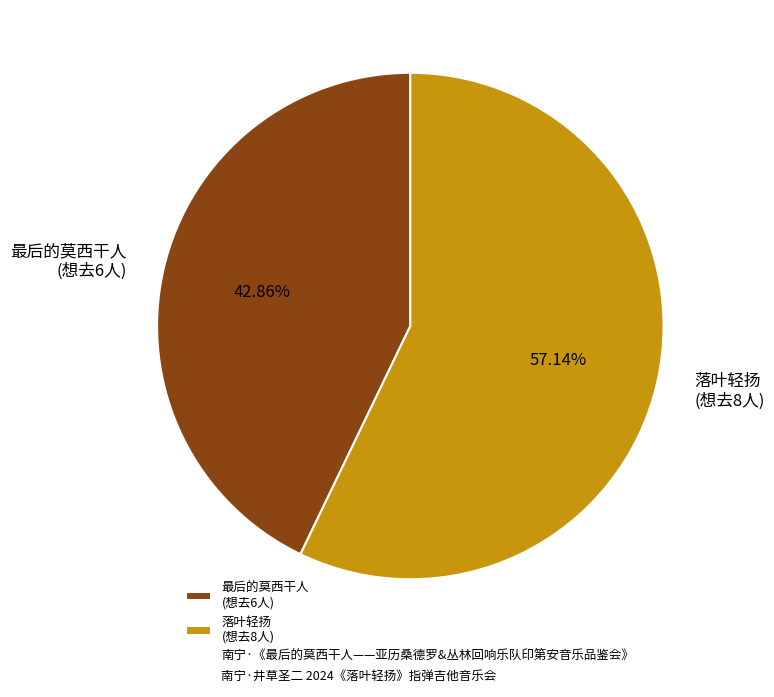

Is there a majority slice in this chart?

Yes